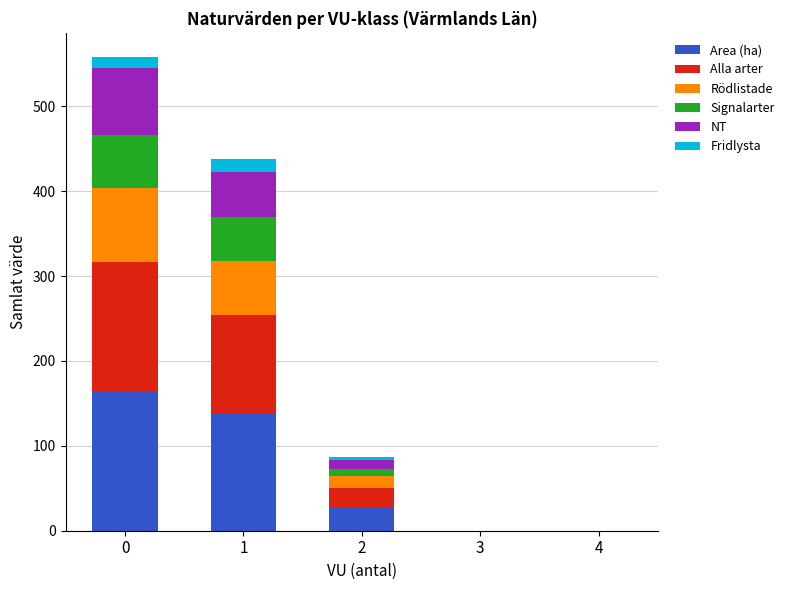

What is the total value across all series at 0?

558.7